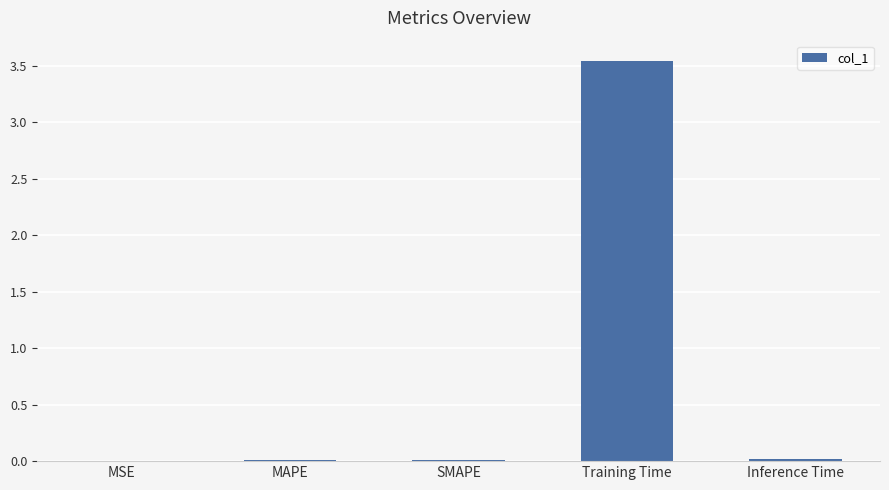

The chart shows a value of 0.0 at SMAPE. True or false?

True